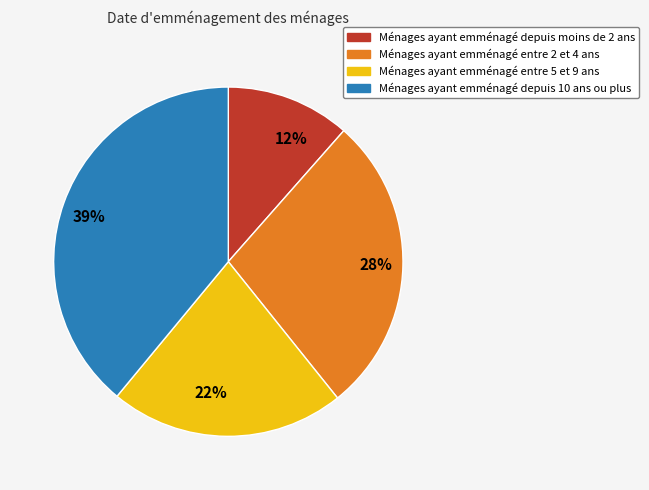

Does 12% represent more than half of the total?

No